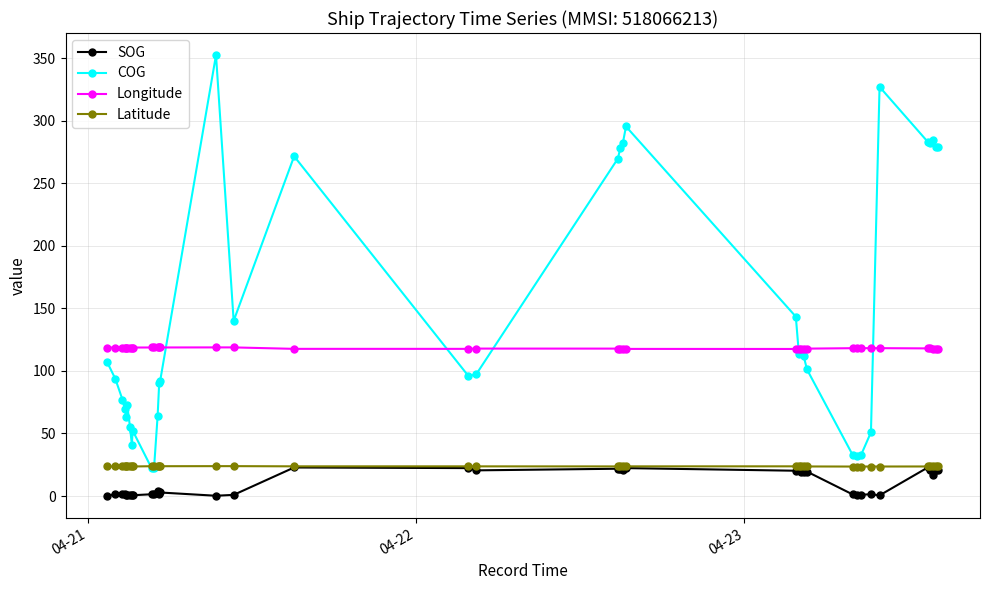

True or false: SOG has more than 0 interior local peaks.

True